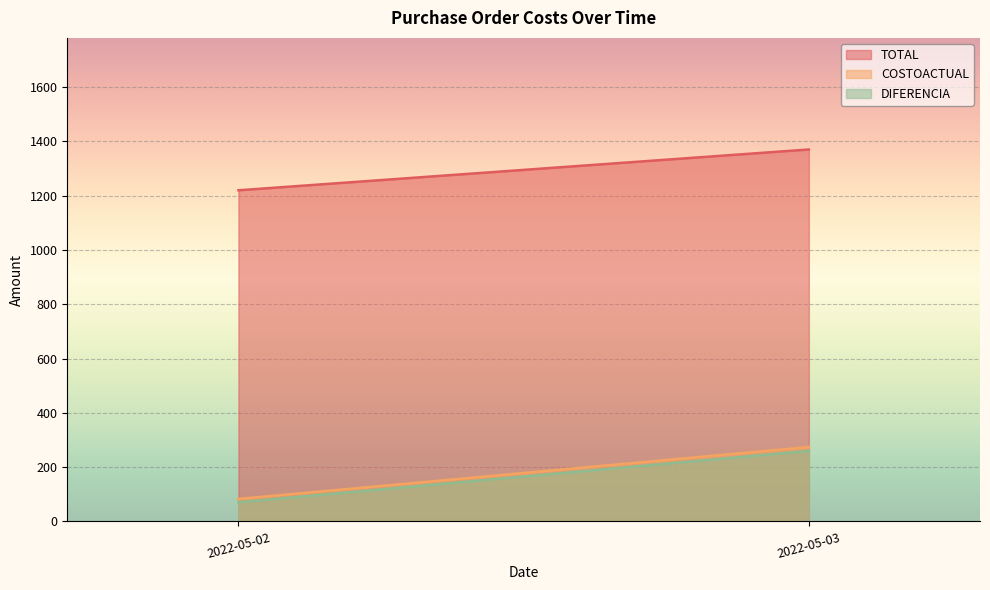

The value of DIFERENCIA at 2022-05-02 is 70.5. True or false?

True